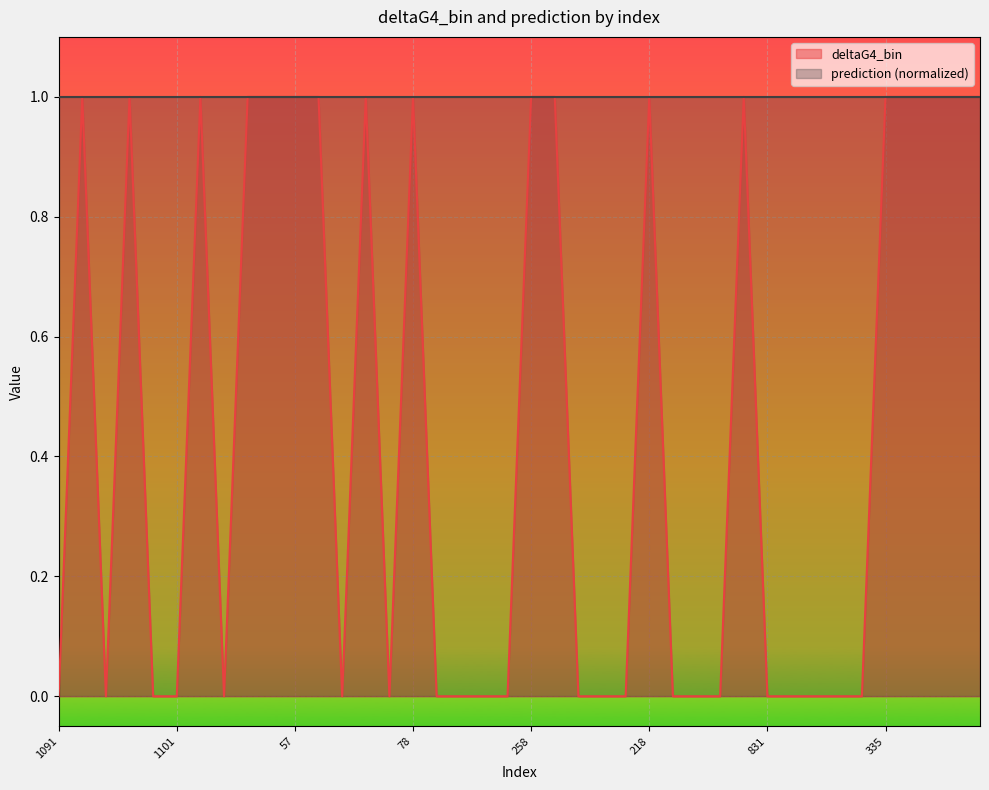

Reading left to right, list all the values displayed in this chart.

1091=0	247=1	929=0	694=1	850=0	1101=0	225=1	1290=0	465=1	153=1	57=1	689=1	1021=0	683=1	1229=0	78=1	876=0	1335=0	1315=0	1080=0	258=1	281=1	289=0	896=0	855=0	218=1	1318=0	891=0	787=0	213=1	831=0	940=0	1222=0	830=0	1112=0	335=1	25=1	539=1	522=1	693=1